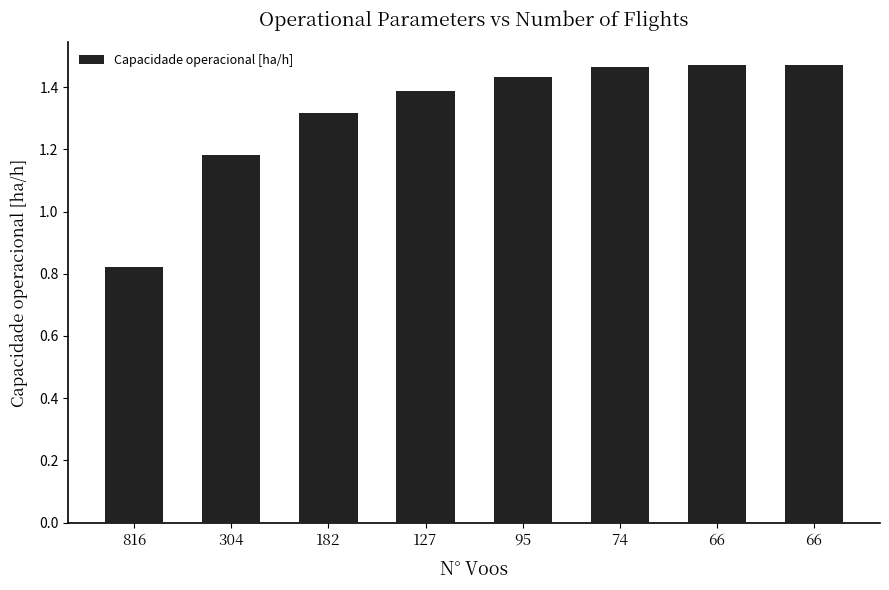

At which category does the chart reach its minimum across all series?

816